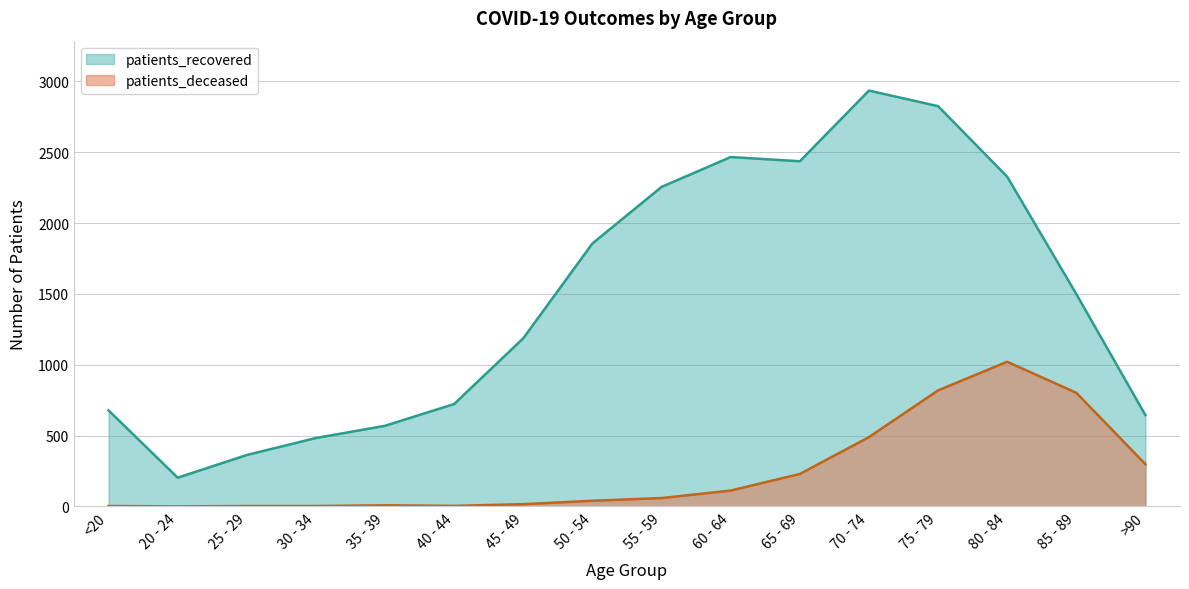

Reading right to left, transcribe all the data shown in this chart.

patients_deceased: >90=298	85 - 89=802	80 - 84=1021	75 - 79=819	70 - 74=489	65 - 69=229	60 - 64=112	55 - 59=59	50 - 54=40	45 - 49=16	40 - 44=4	35 - 39=8	30 - 34=3	25 - 29=3	20 - 24=0	<20=3
patients_recovered: >90=644	85 - 89=1499	80 - 84=2327	75 - 79=2825	70 - 74=2935	65 - 69=2436	60 - 64=2466	55 - 59=2255	50 - 54=1856	45 - 49=1187	40 - 44=723	35 - 39=569	30 - 34=483	25 - 29=363	20 - 24=203	<20=678